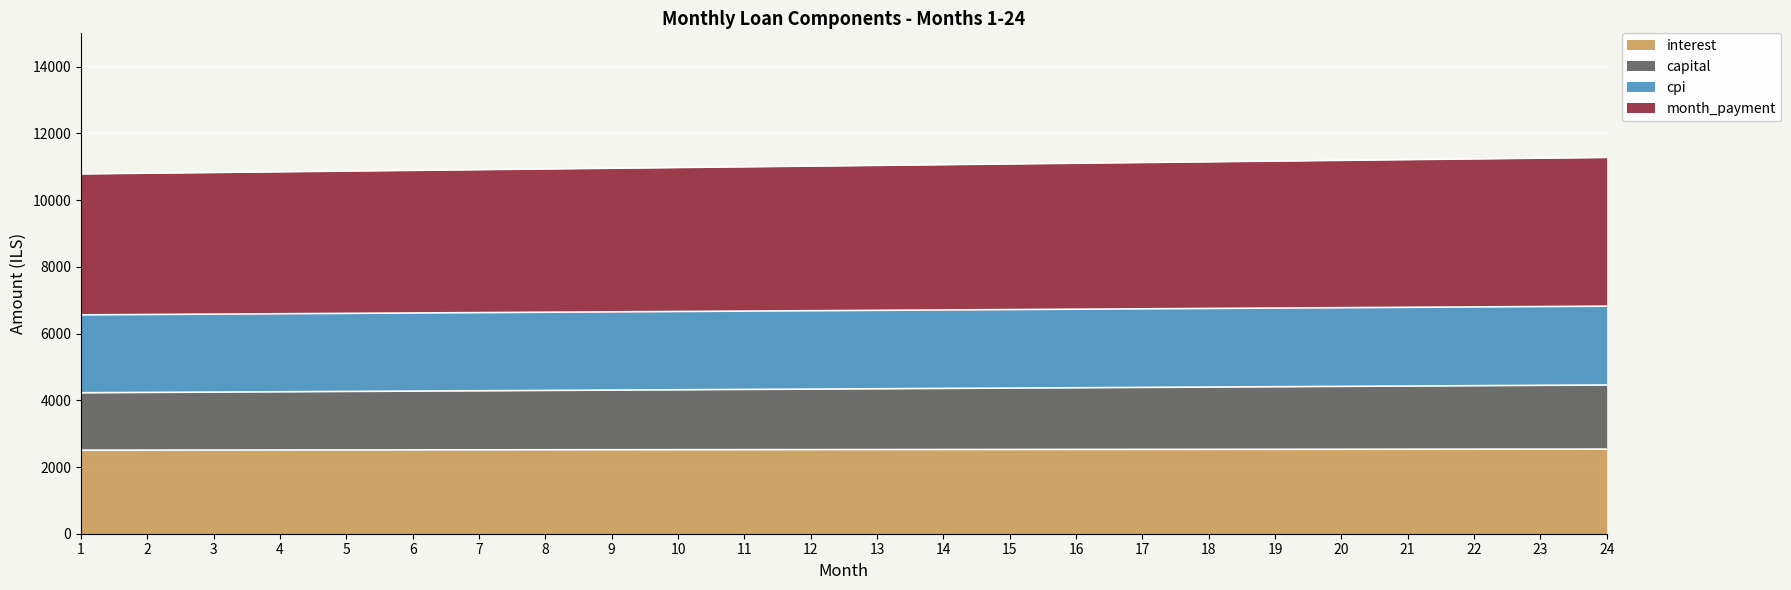

What is the difference between the highest and lowest values at 23?

8722.9